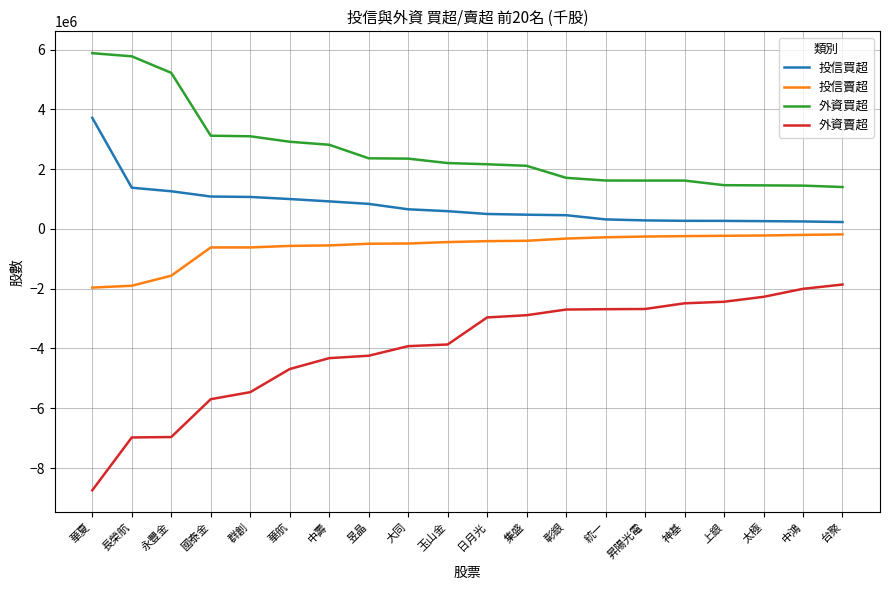

Where does the 外資賣超 series first go above -2962000?

集盛